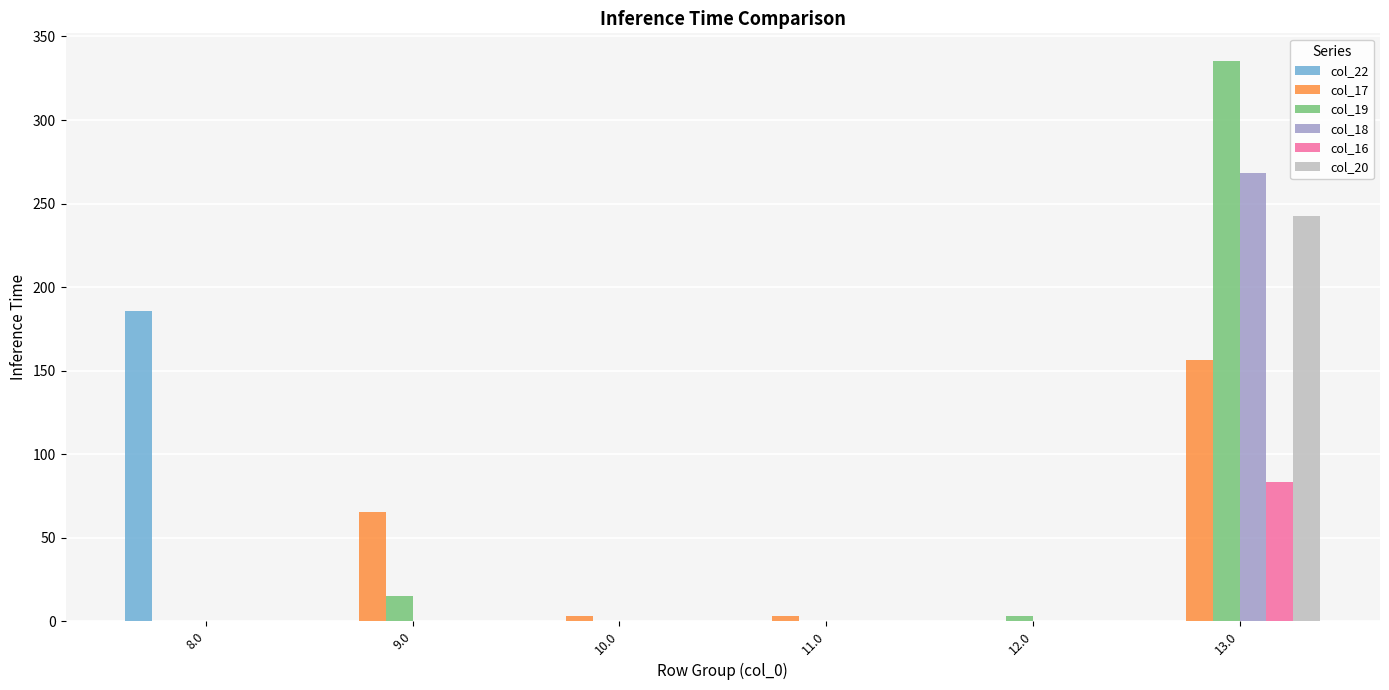

The value of col_20 at 8.0 is -73.9. True or false?

False